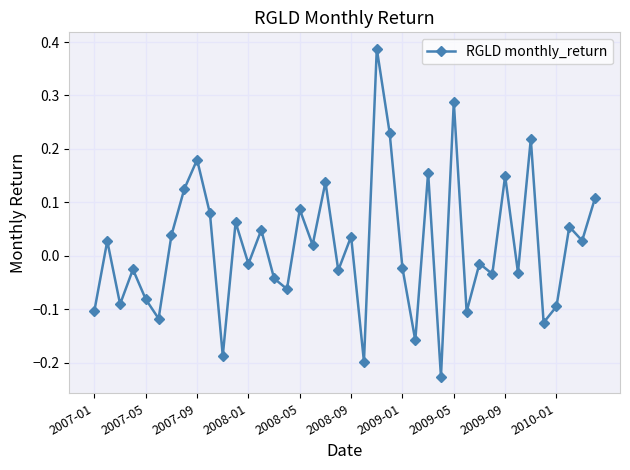

True or false: there are more than 2 points higher than both neighbors.

True